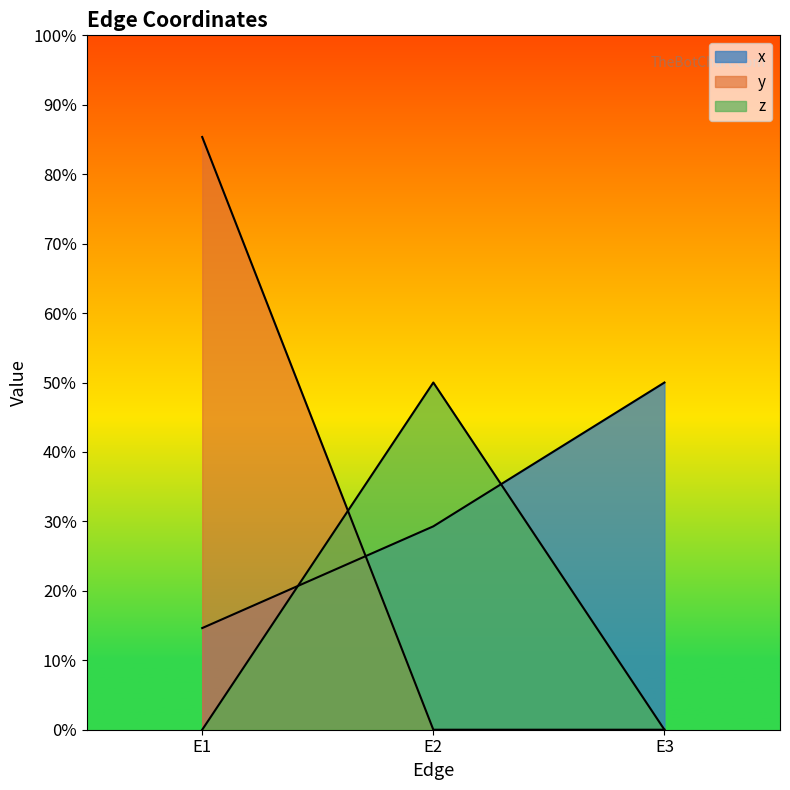

At which category is the sum across all series the highest?

E1